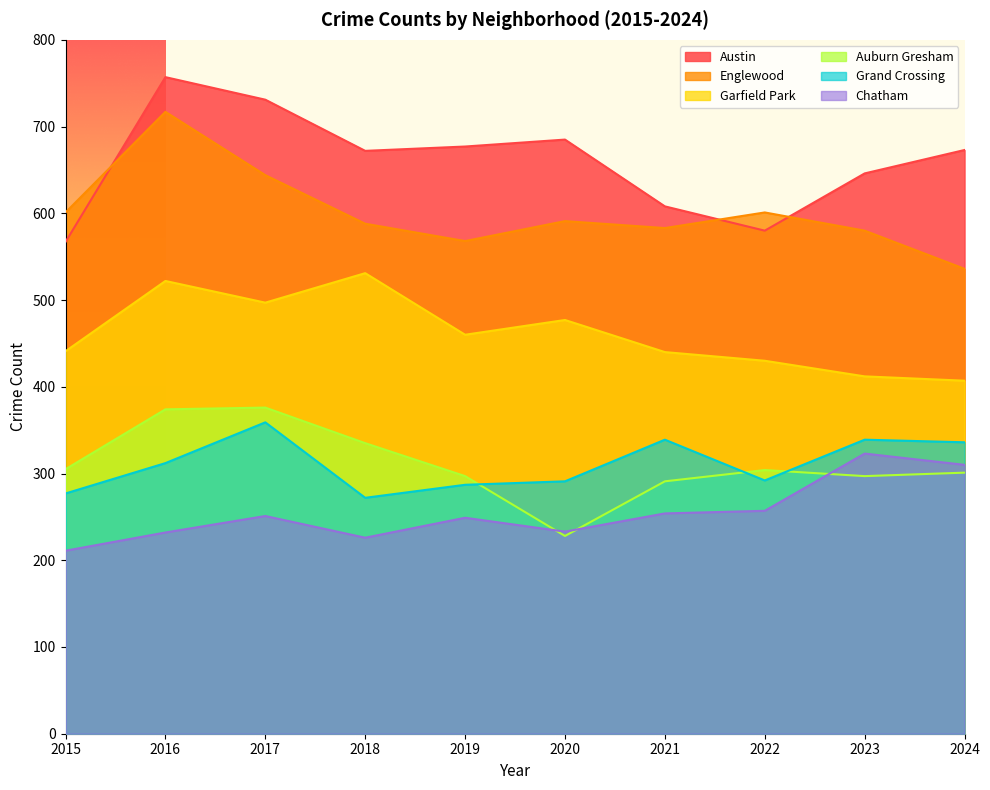

At which label does Chatham reach its peak?

2023